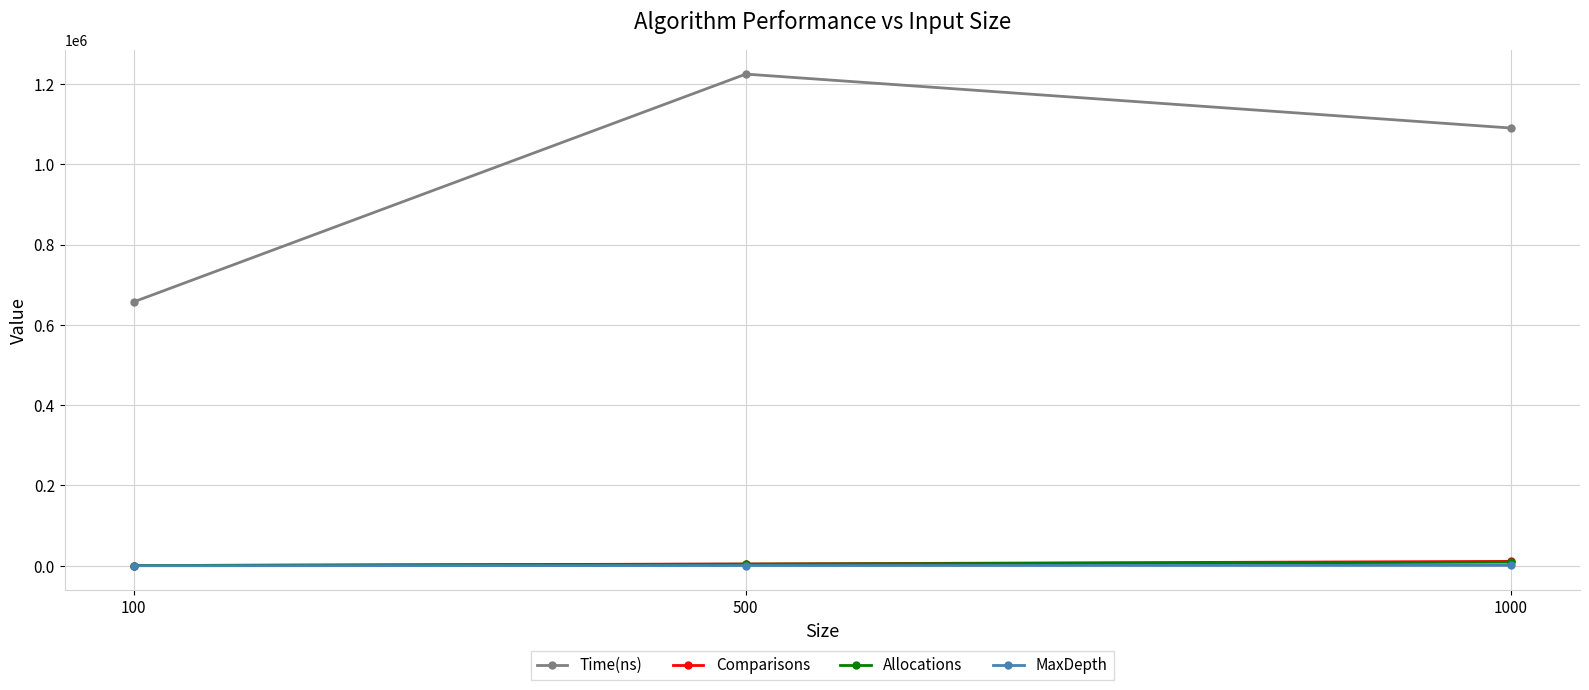

At how many categories does at least one series exceed 720102?

2